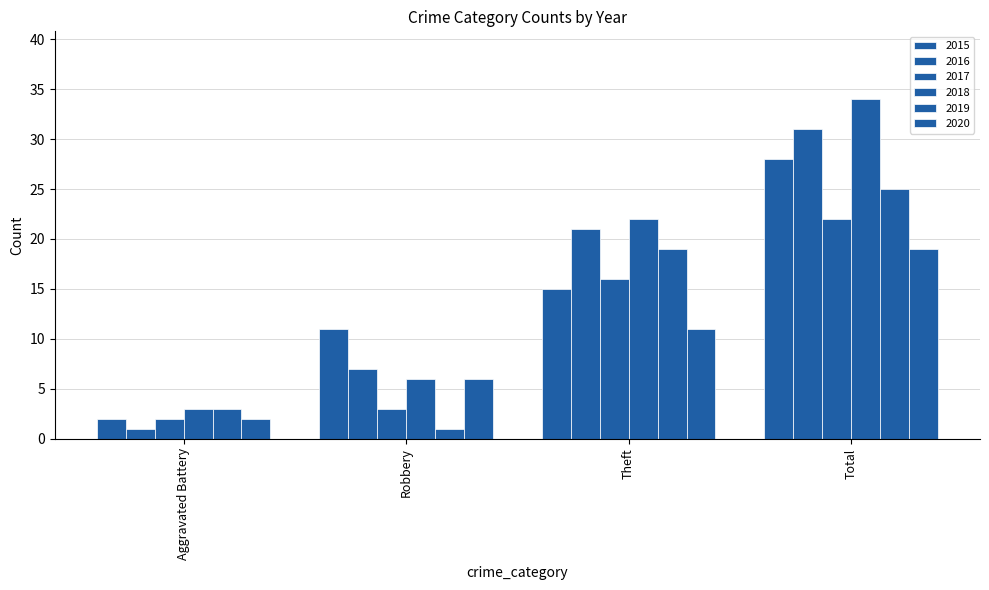

How many groups of bars are there?

4